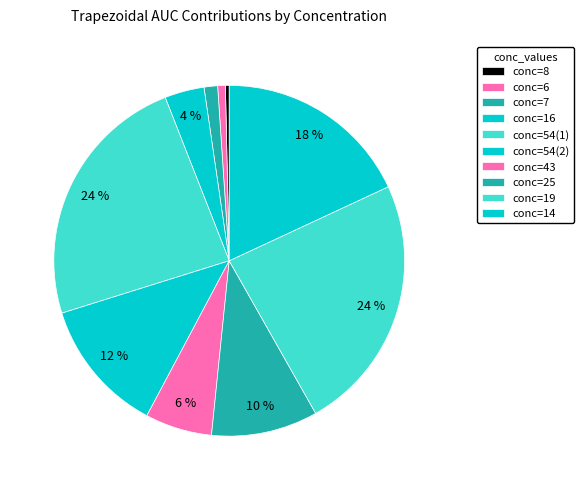

How many segments does this pie chart have?

10